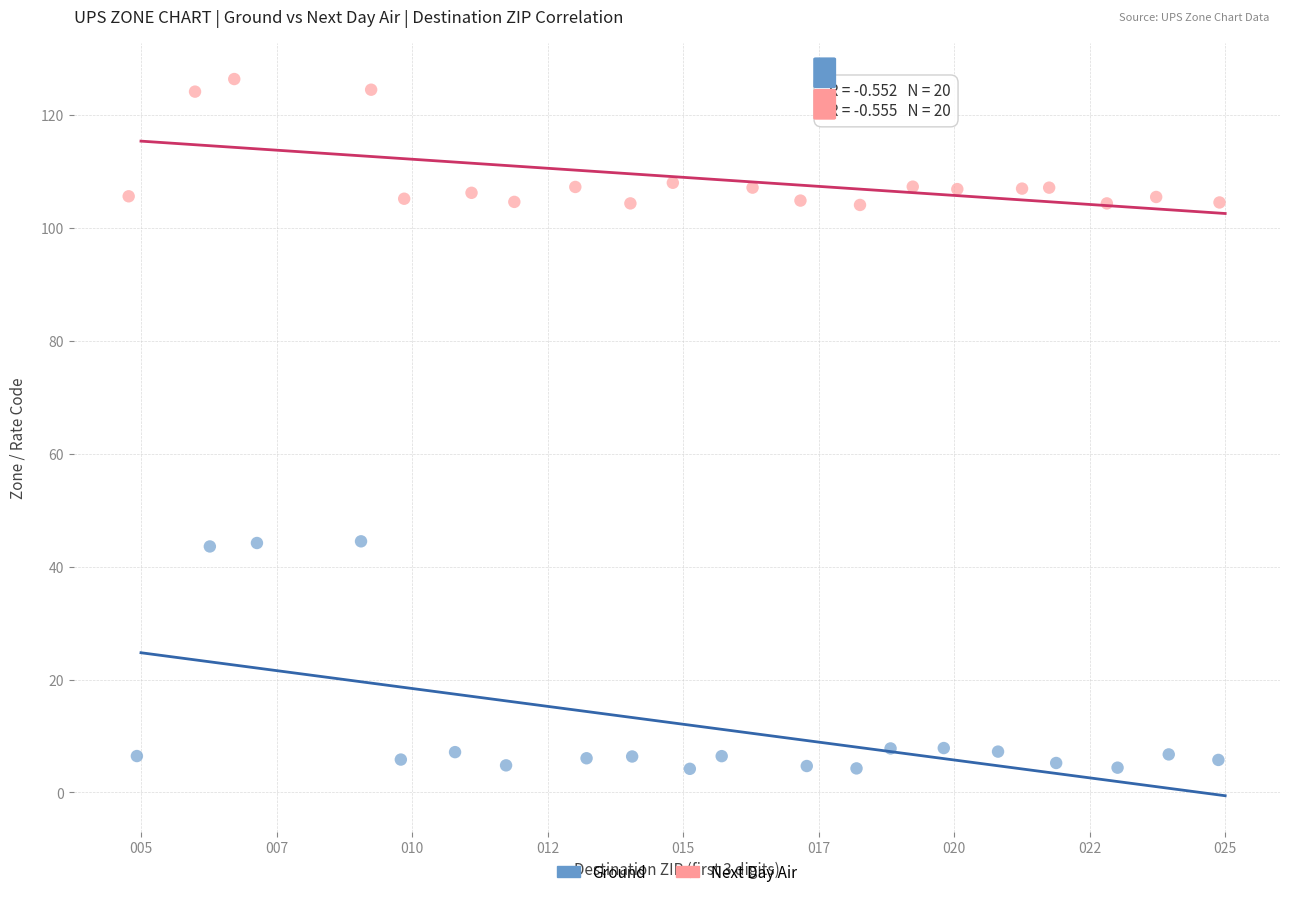

Which series has the largest Y range (max minus min)?

Ground